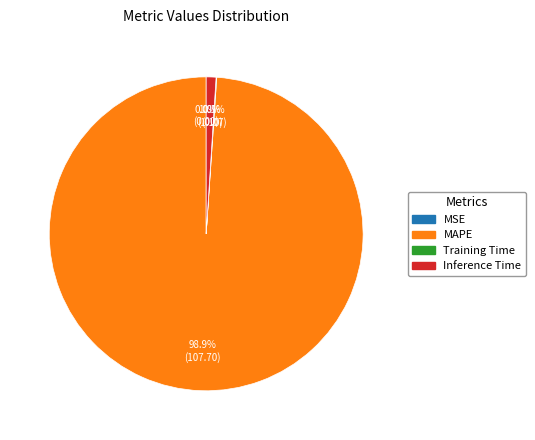

What portion of the pie excludes Inference Time?

99.0%